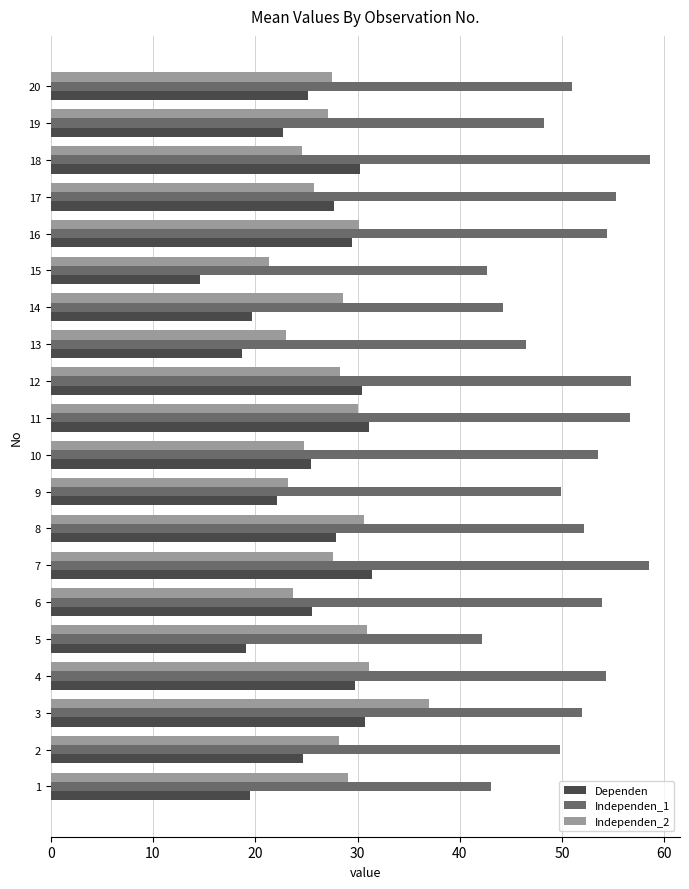

What is the minimum value shown in the chart?

14.6